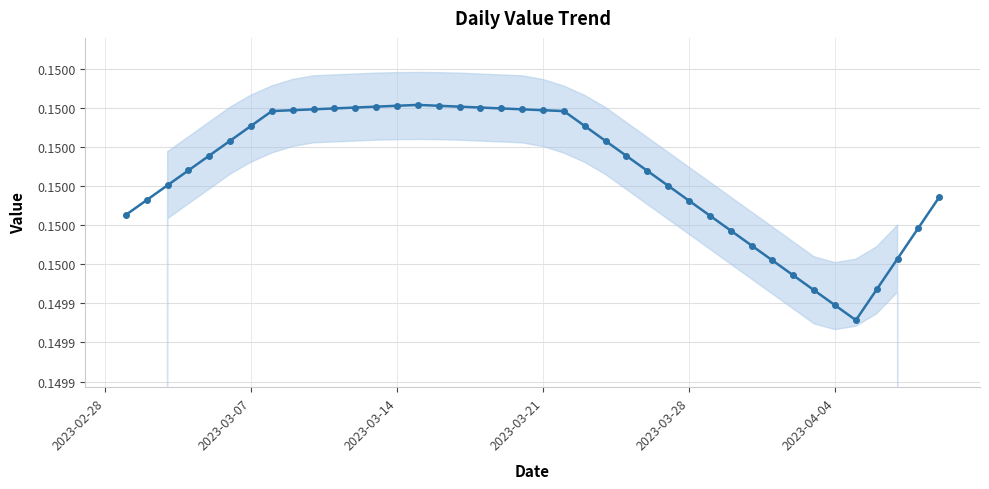

True or false: the data shows 0.1 at 19.

False